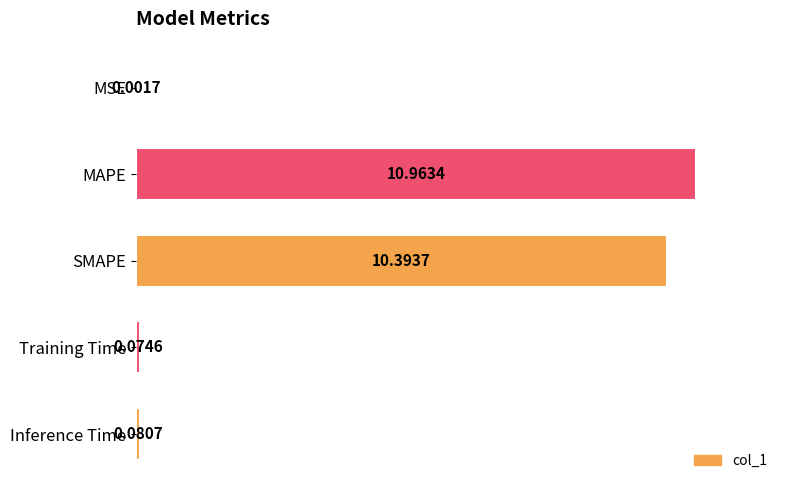

What is the sum of all values?

21.5